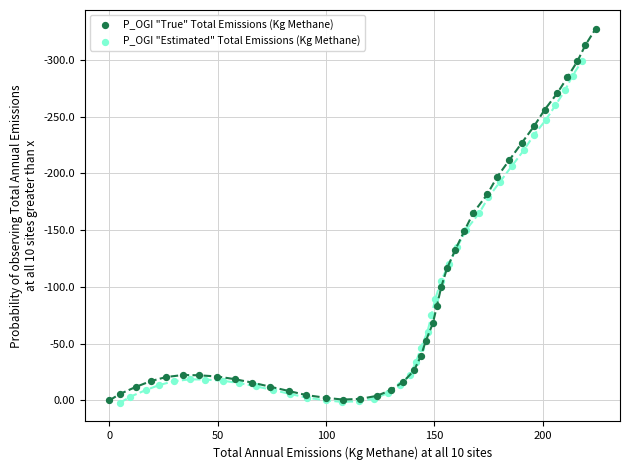

Which series has the widest spread of Y values?

P_OGI "True" Total Emissions (Kg Methane)